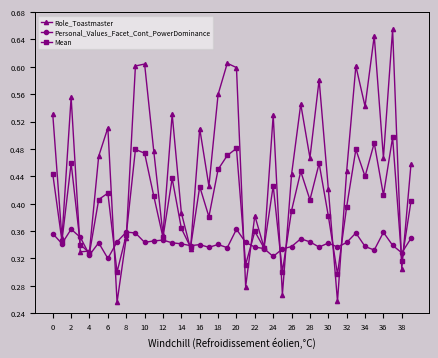

Which series has the largest range (max minus min)?

Role_Toastmaster